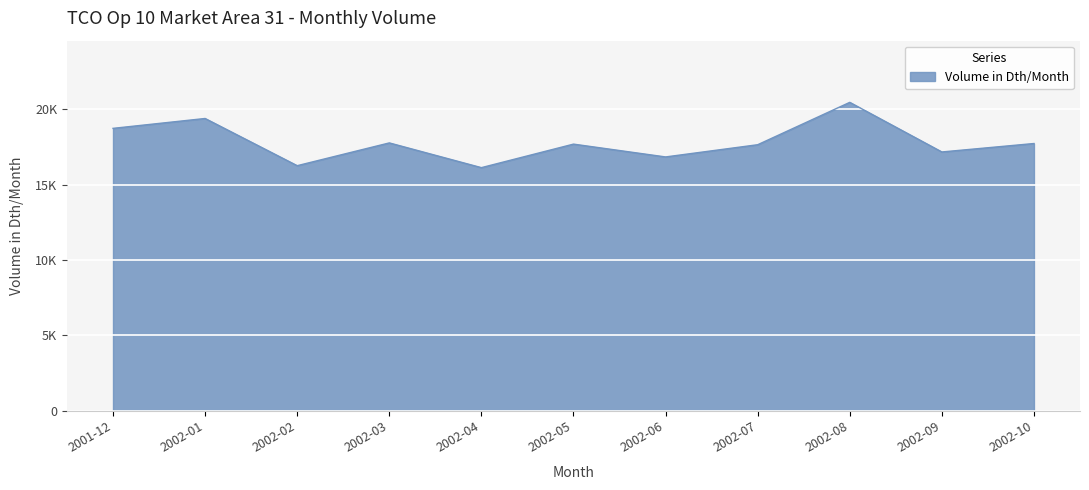

Does the chart have visible grid lines?

Yes